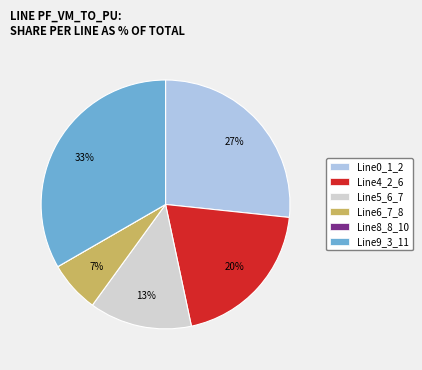

Between Line5_6_7 and Line6_7_8, which is larger?

Line5_6_7